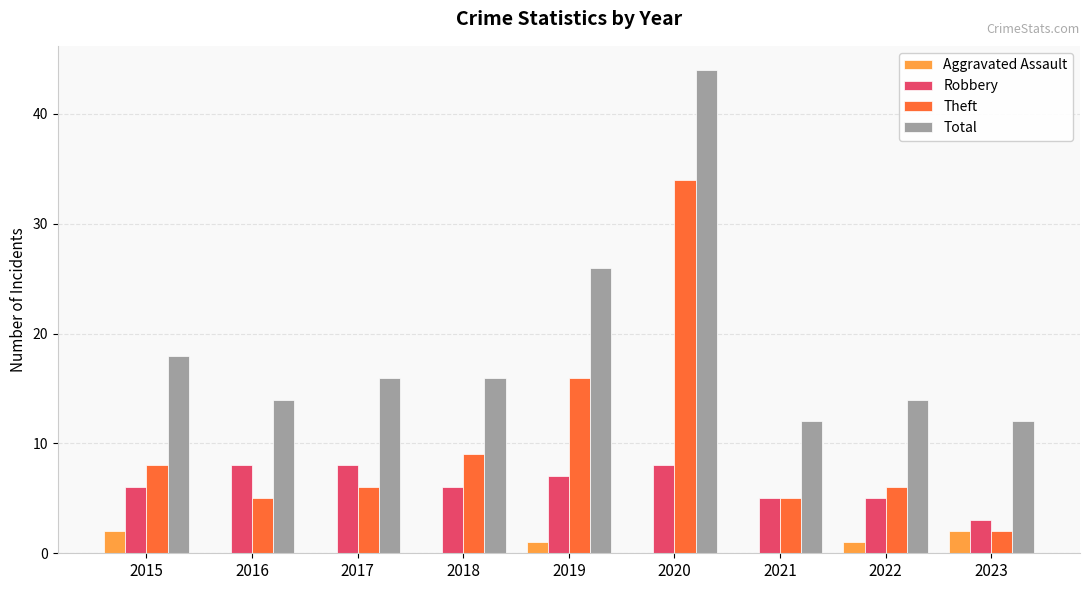

What is the approximate value of Theft at 2022, to the nearest 5?

5